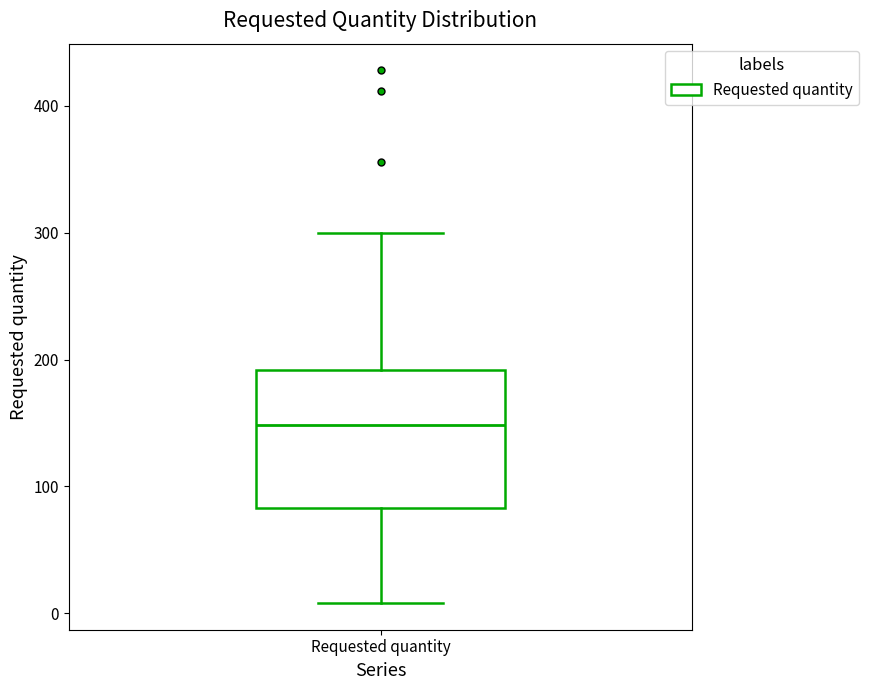

Transcribe this box plot: give where the median line is, the range the box spans, and where the two whiskers end, as read against the y-axis. The values are not printed on the chart, so give them approximately, as read against the axis.

median 150, box 80 to 190, whiskers 10 to 300